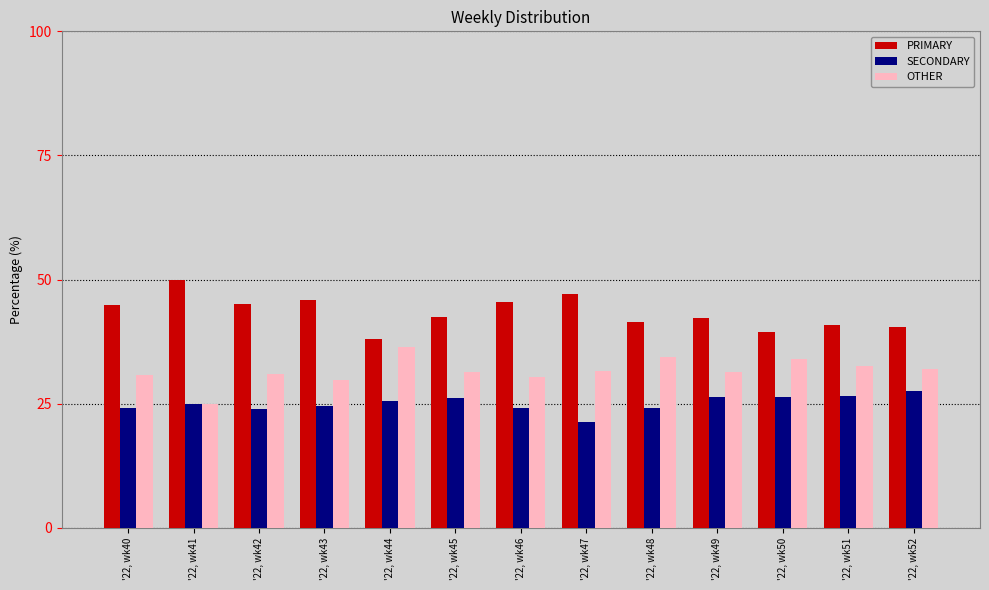

What is the total value across all series at '22, wk48?

100.0